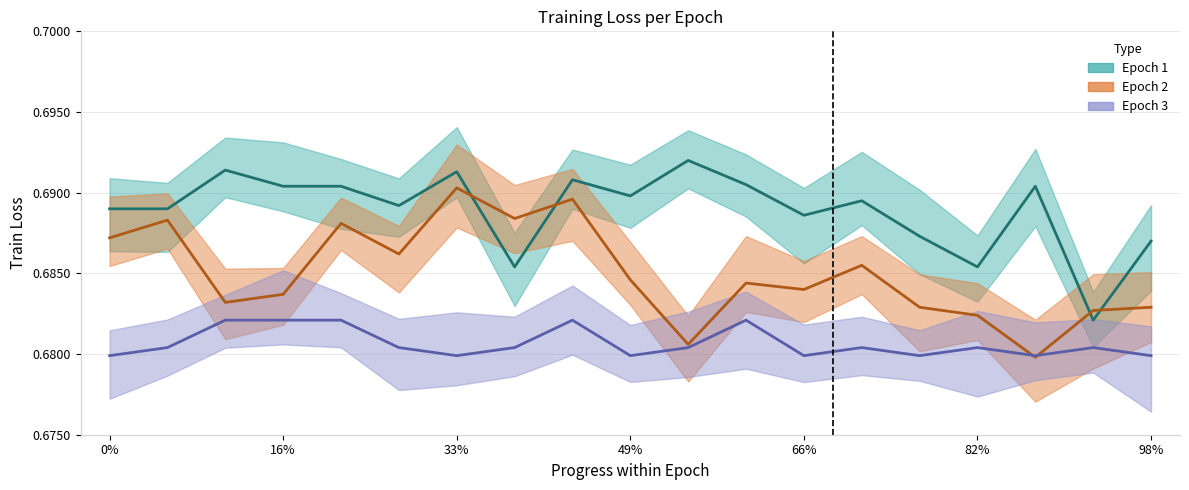

Where is Epoch 2 nearest to the value 0?

87%